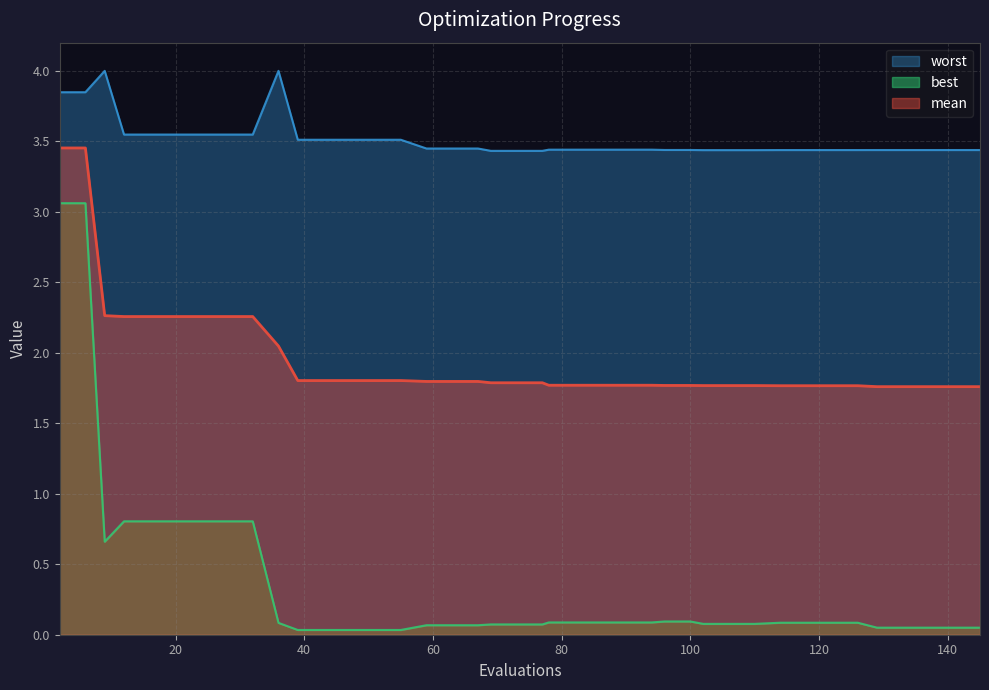

True or false: worst has more than 0 interior local peaks.

True